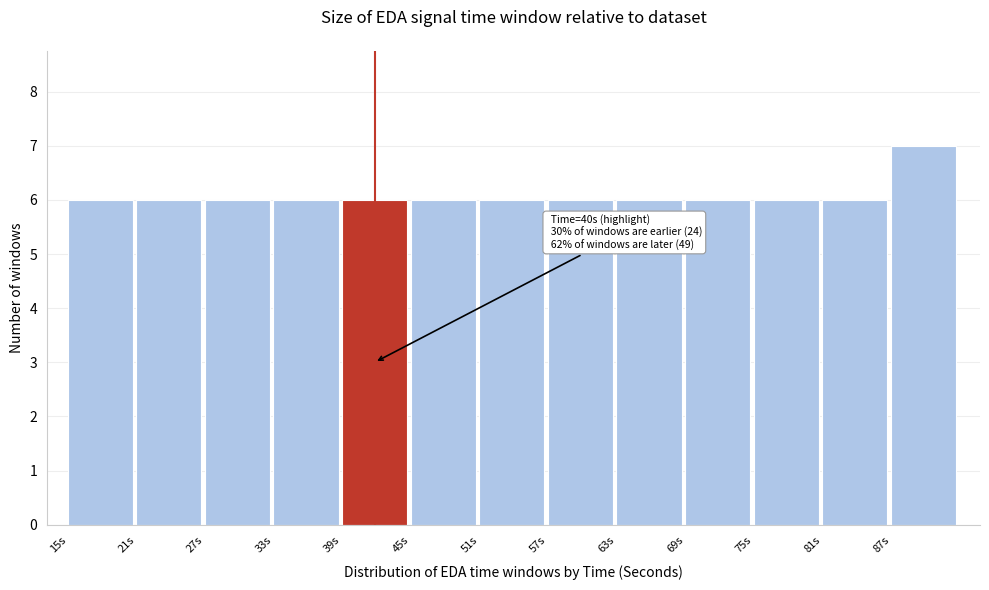

Over which range of the x-axis is the bar tallest?

87 to 93